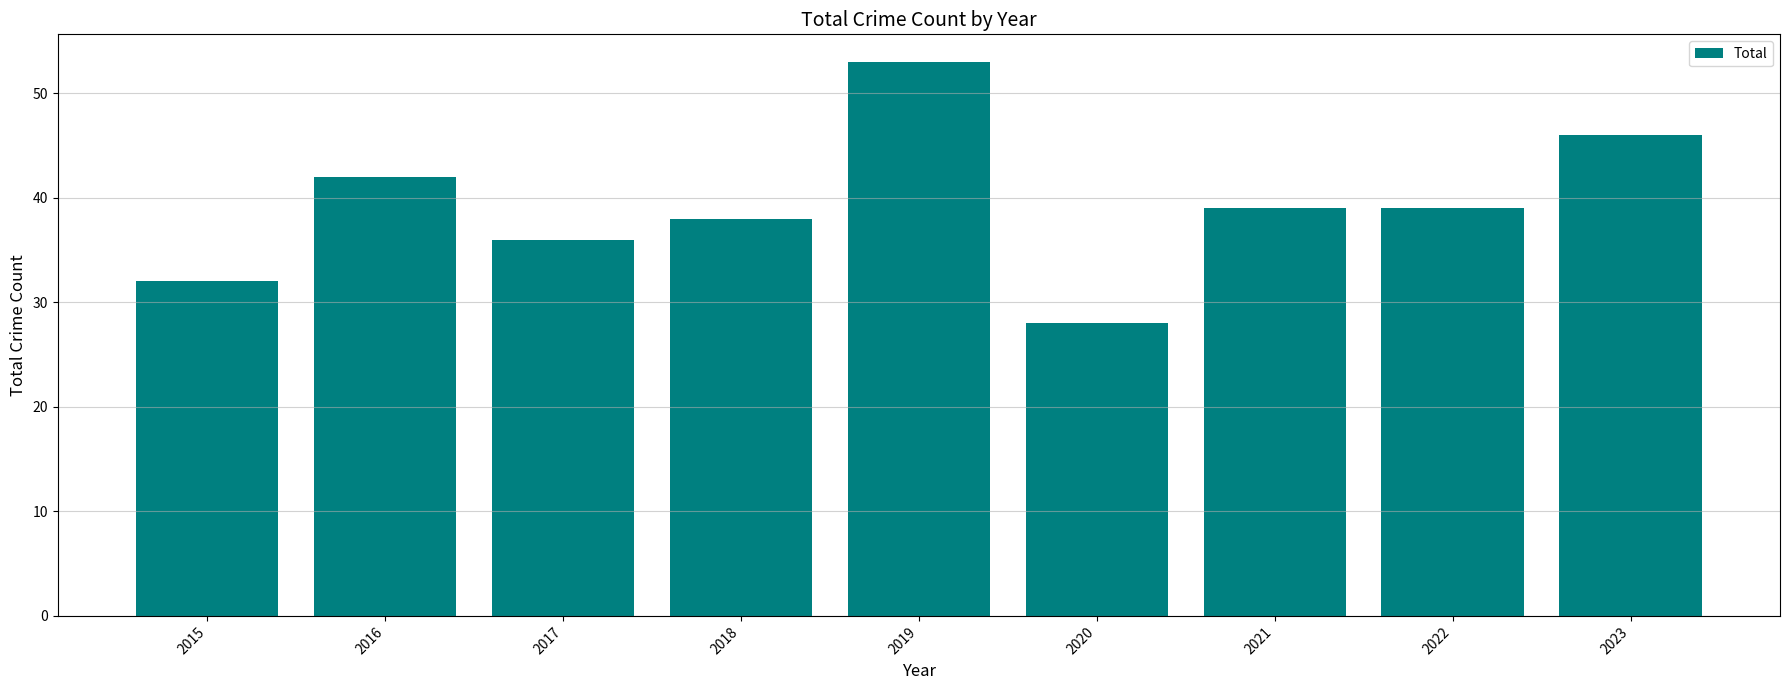

What is the change in value from 2020 to 2021?

+11